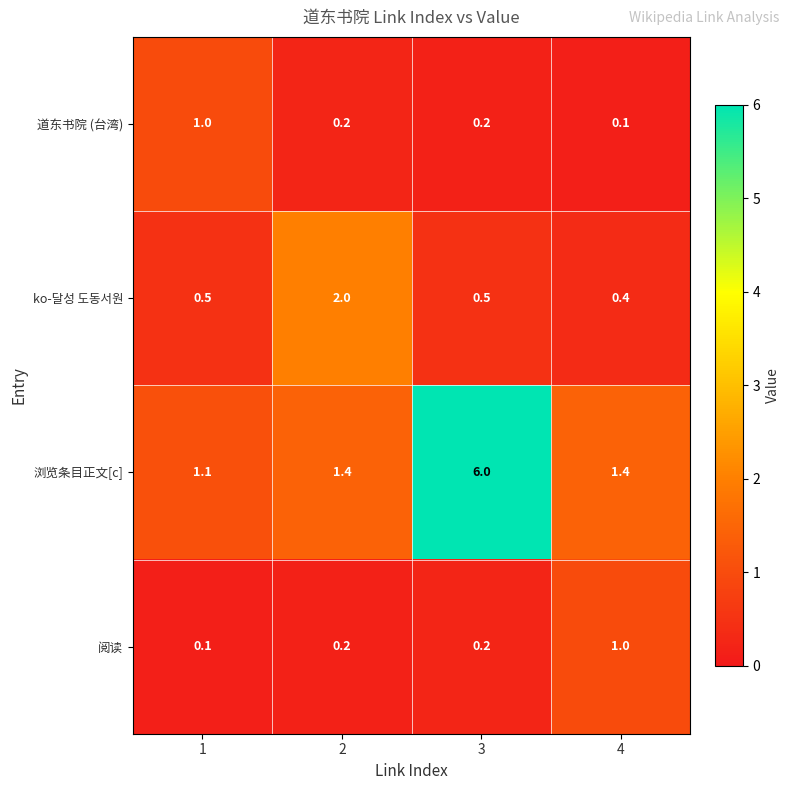

Between 2 and 3, which series saw the biggest shift?

浏览条目正文[c]